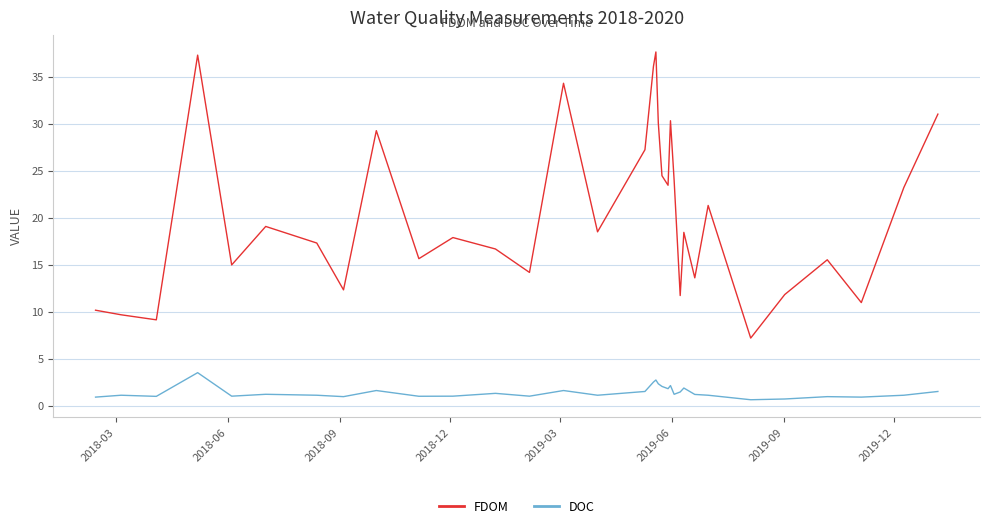

What is the difference between the maximum and minimum values in the FDOM series?

30.4